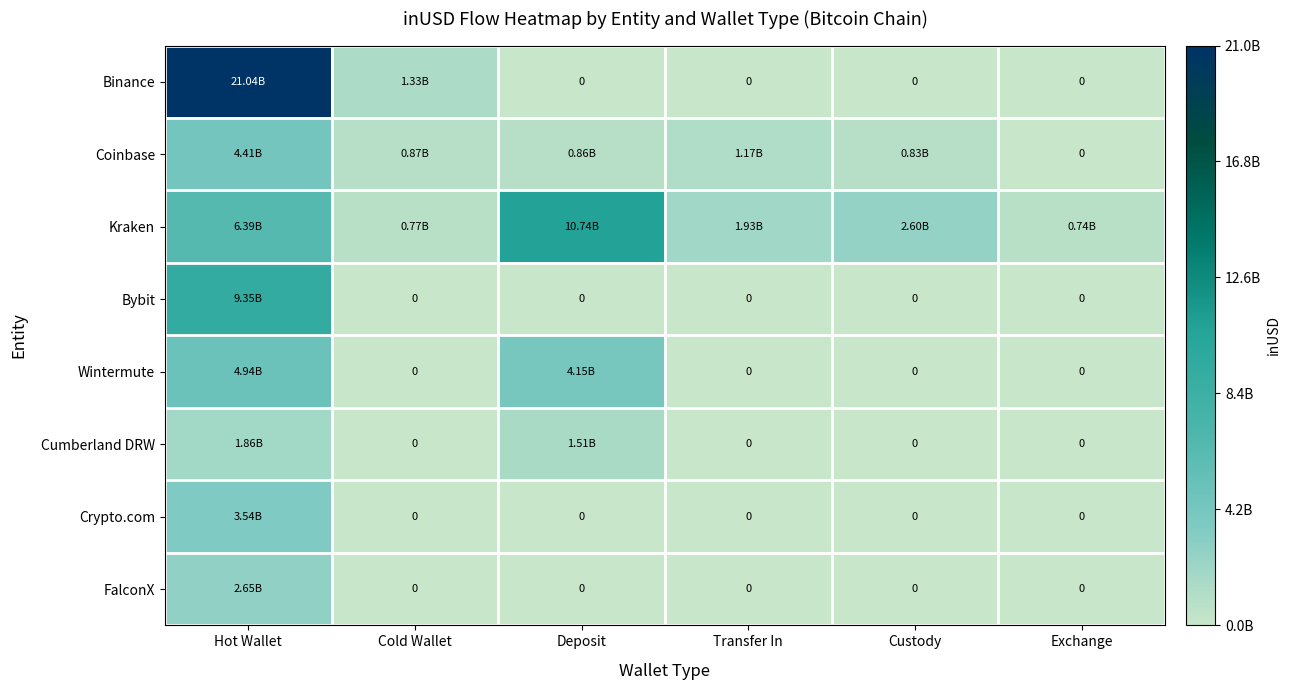

Which series has the largest range (max minus min)?

Binance